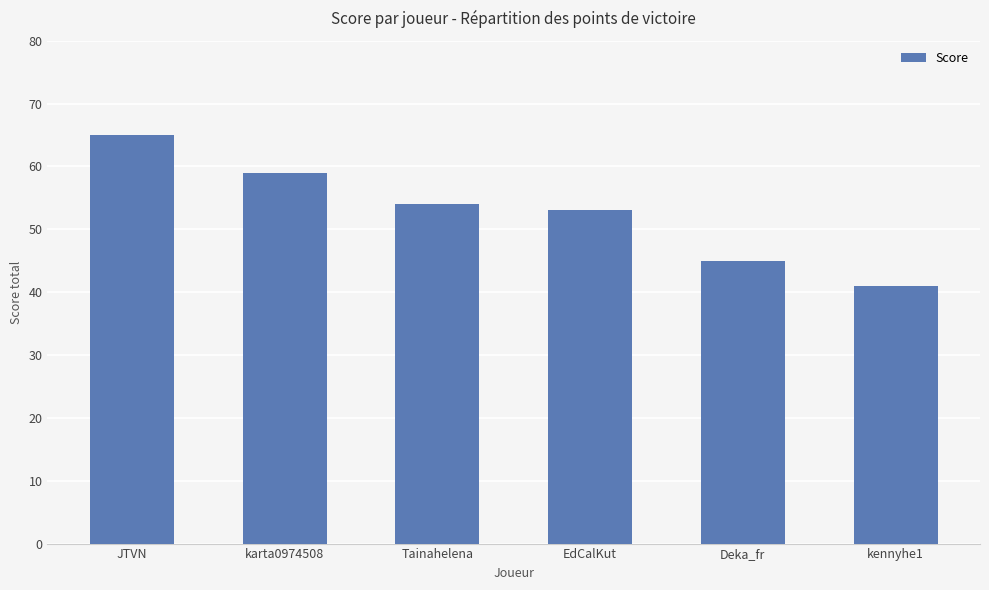

The value at Tainahelena is 54. True or false?

True